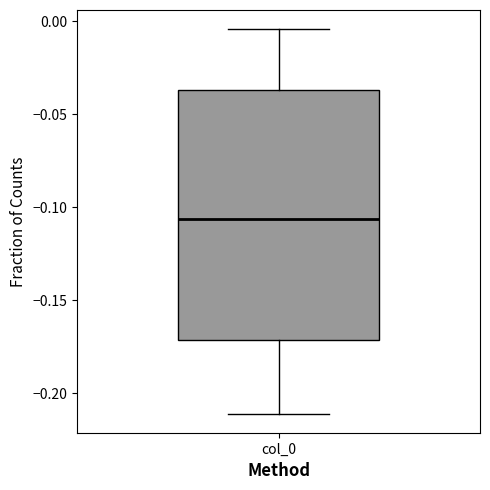

Transcribe this box plot: give where the median line is, the range the box spans, and where the two whiskers end, as read against the y-axis. The values are not printed on the chart, so give them approximately, as read against the axis.

median -0.105, box -0.170 to -0.035, whiskers -0.210 to -0.005